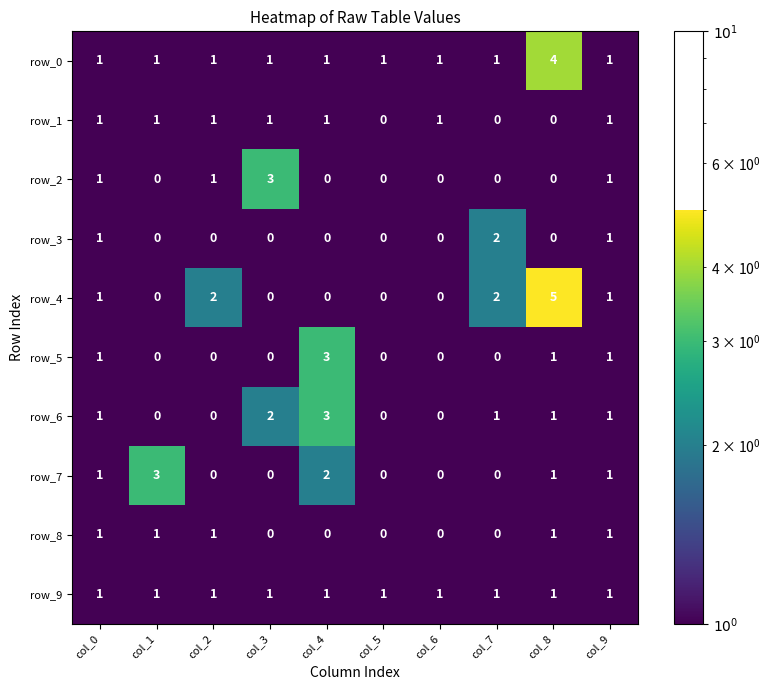

What is the difference between the maximum and second lowest values in the row_4 series?

5